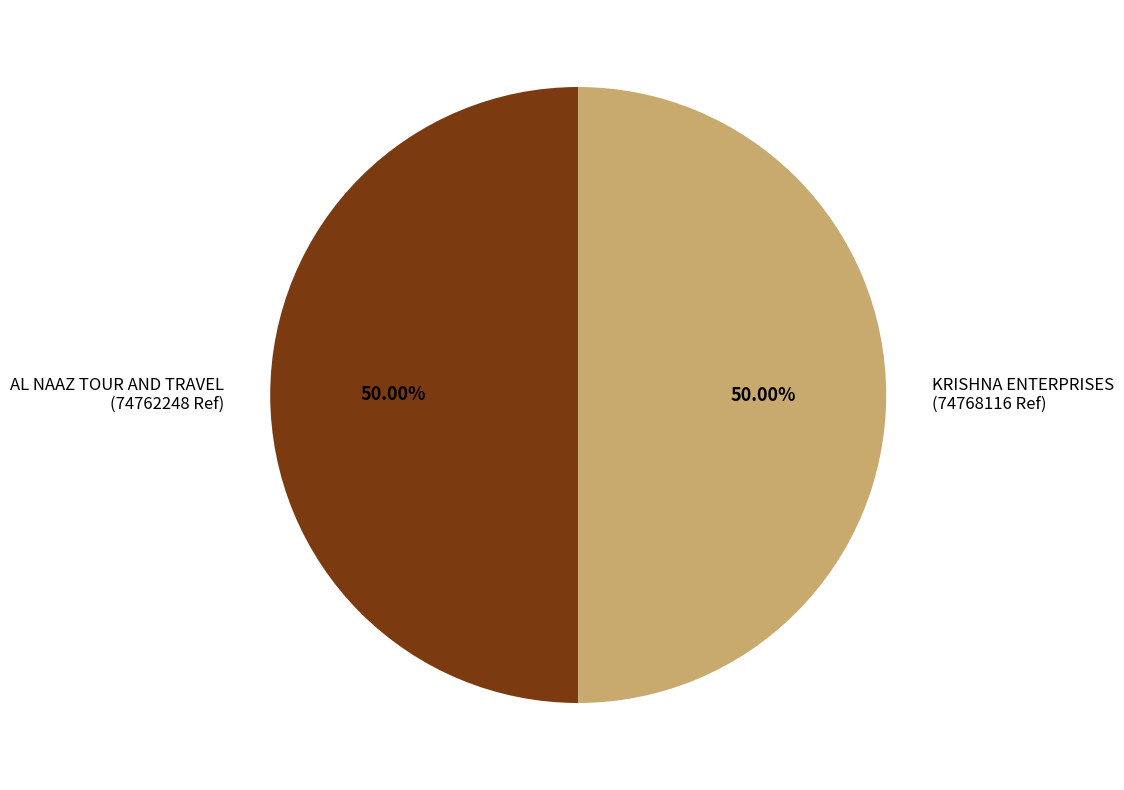

Approximately how many times larger is the value at KRISHNA ENTERPRISES (74768116 Ref) compared to AL NAAZ TOUR AND TRAVEL (74762248 Ref)?

1.0